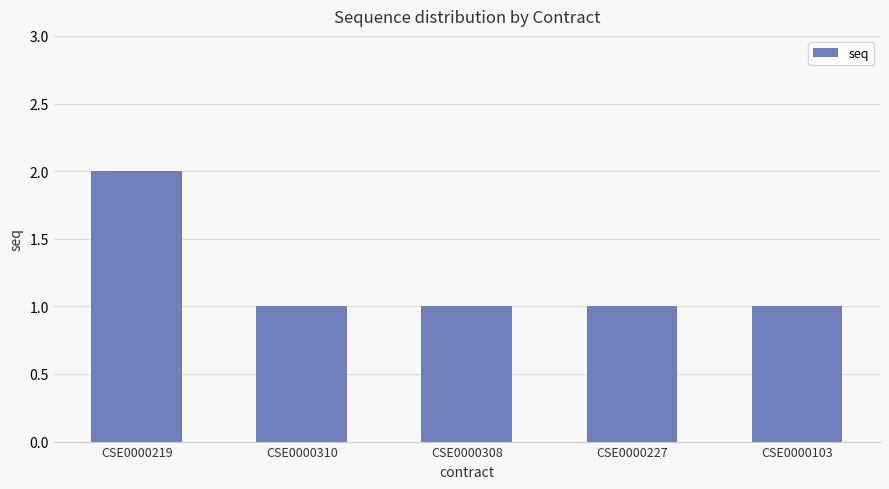

What is the approximate value at CSE0000103?

1